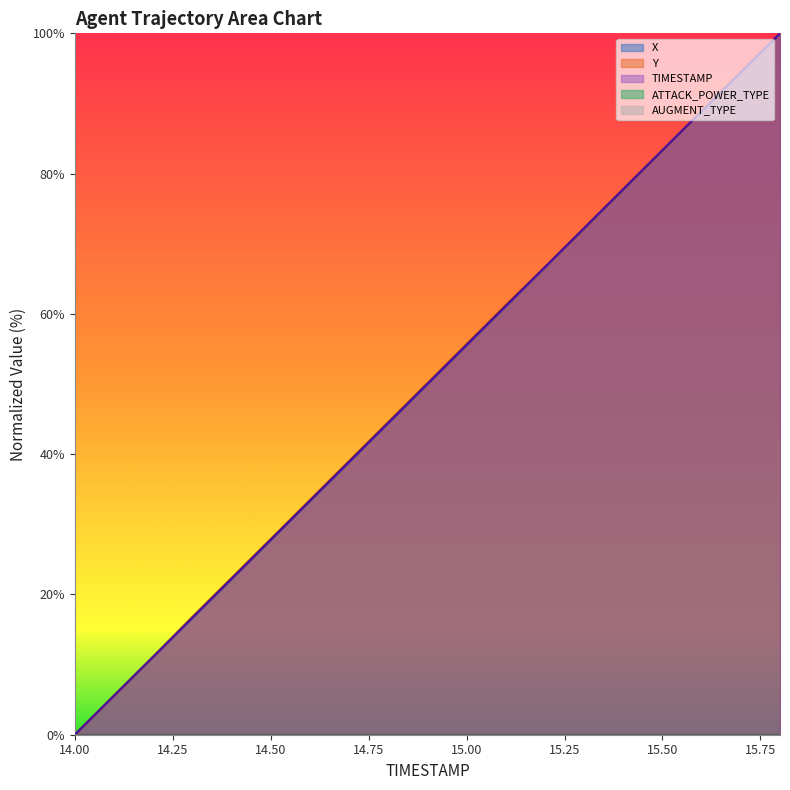

How many categories are shown in the chart?

19